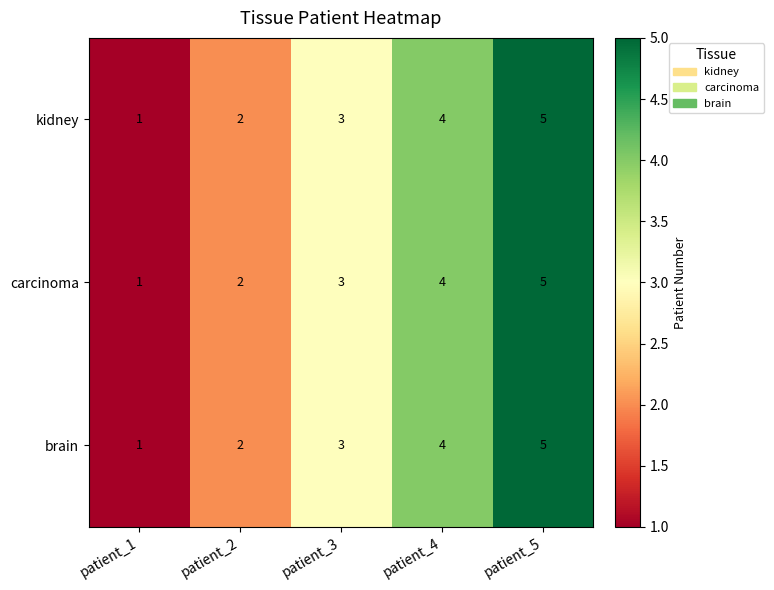

At which label is kidney closest to 3?

patient_3